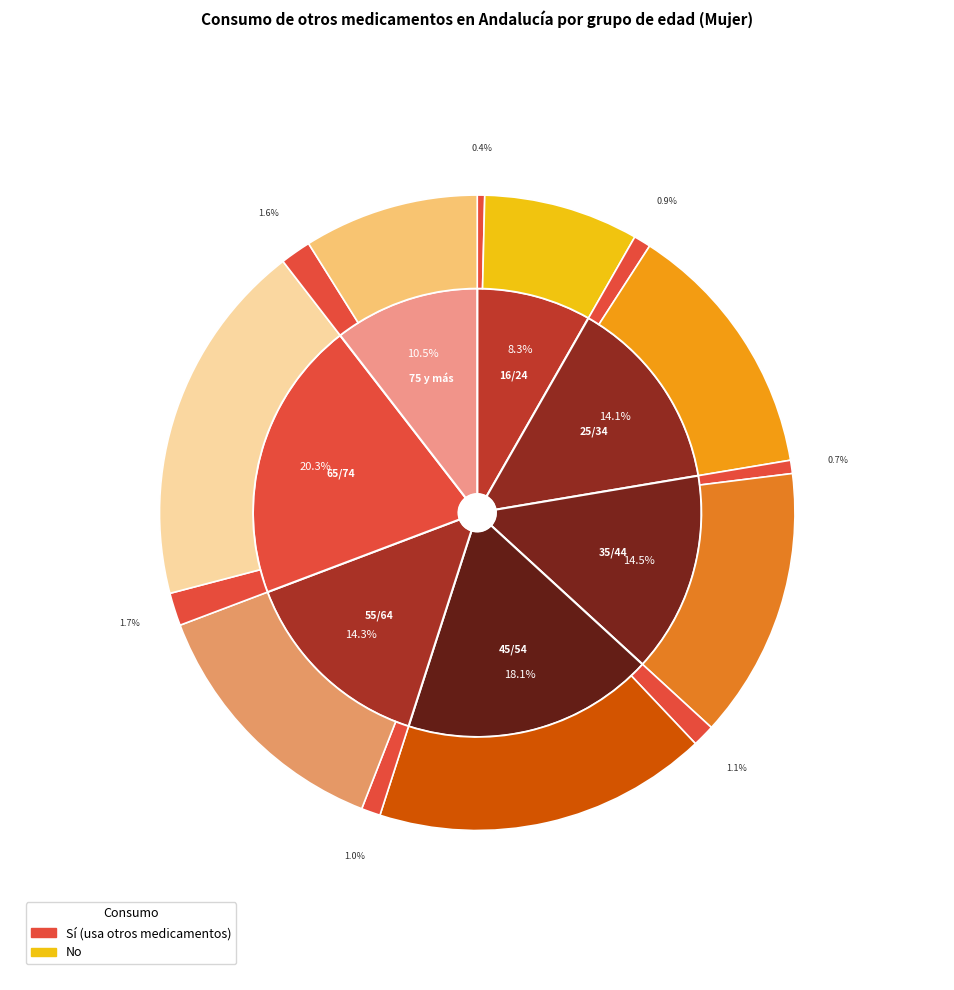

Is it true that 75 y más is 10% of the pie?

False